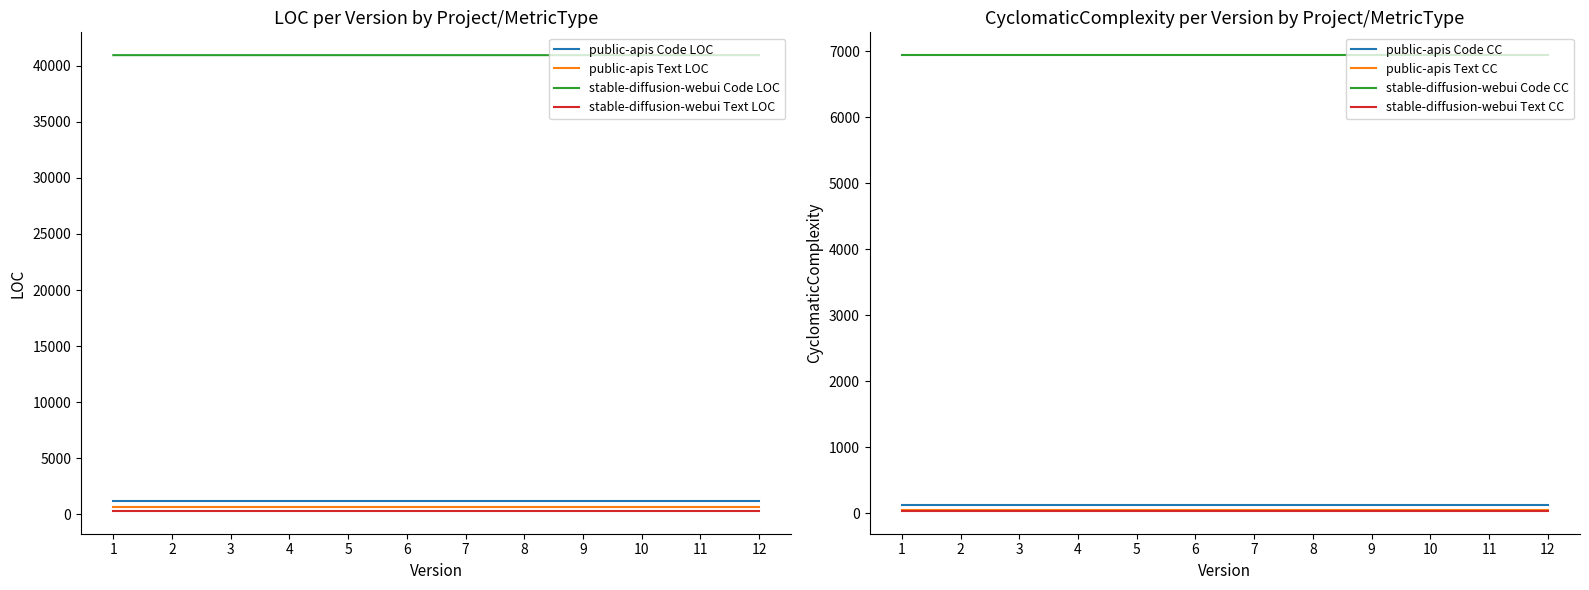

At which label is public-apis Text LOC closest to 639?

1